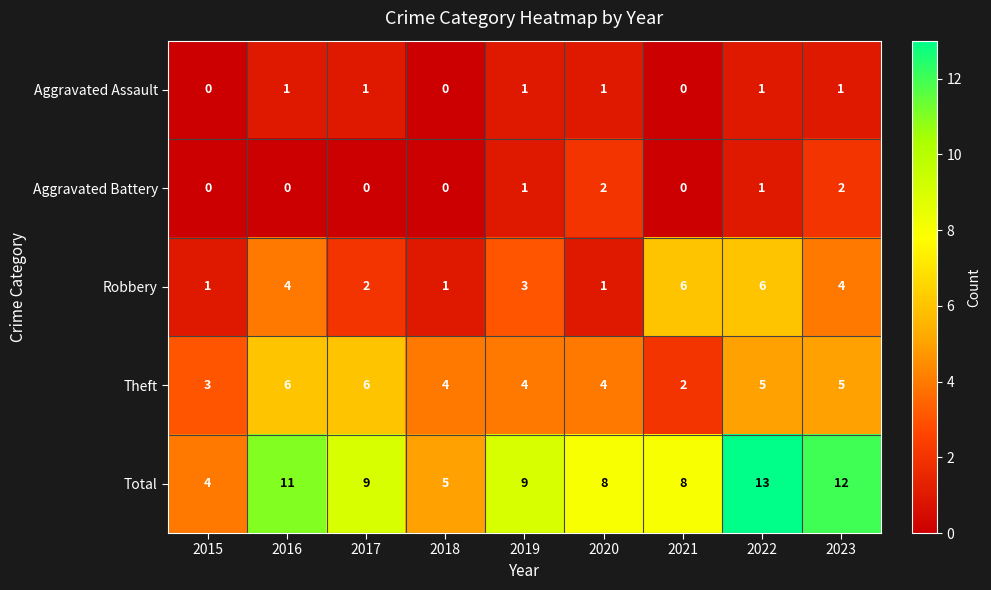

Which series has the widest spread of values?

Total